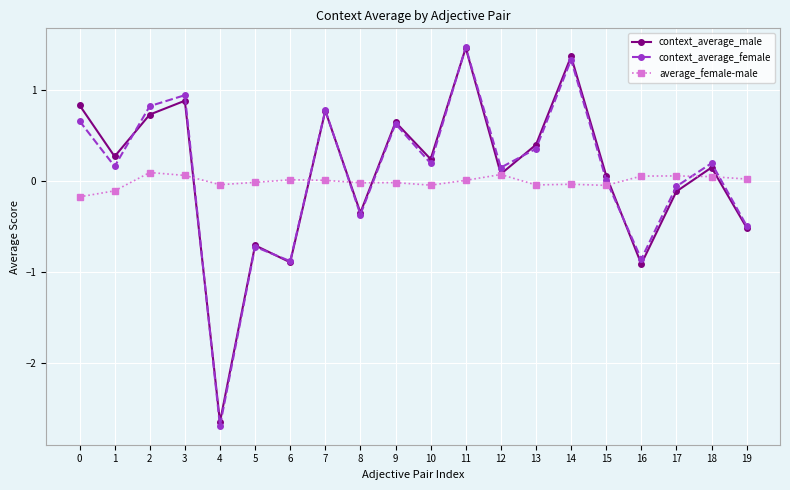

At how many categories does at least one series exceed -1?

20